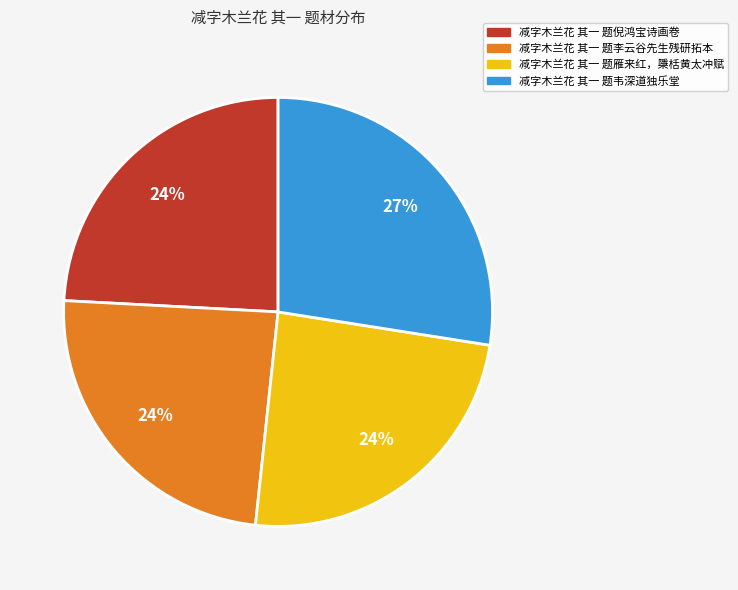

To the nearest percent, what is the difference between the largest and smallest slice percentages?

3%